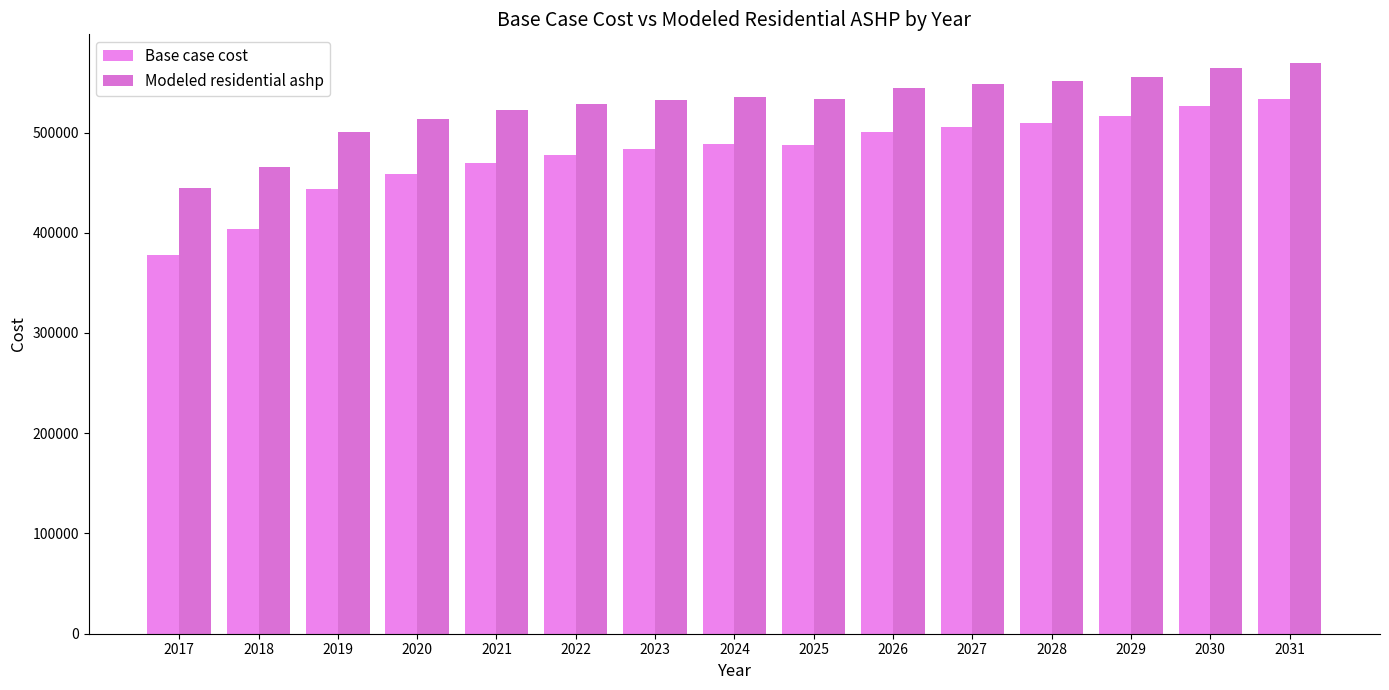

How many bars are there in each group?

2